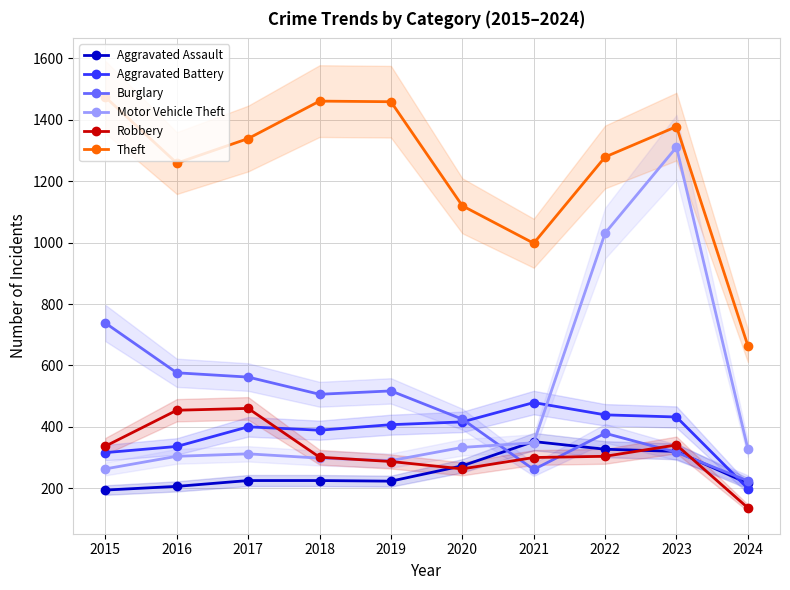

Reading left to right, extract all data points from this chart.

Aggravated Assault: 2015=194	2016=206	2017=225	2018=225	2019=223	2020=273	2021=352	2022=327	2023=320	2024=216
Aggravated Battery: 2015=316	2016=336	2017=400	2018=389	2019=407	2020=416	2021=479	2022=439	2023=432	2024=199
Burglary: 2015=738	2016=576	2017=562	2018=506	2019=517	2020=425	2021=261	2022=379	2023=317	2024=224
Motor Vehicle Theft: 2015=263	2016=304	2017=312	2018=298	2019=290	2020=333	2021=348	2022=1031	2023=1311	2024=328
Robbery: 2015=337	2016=454	2017=460	2018=301	2019=287	2020=263	2021=300	2022=304	2023=341	2024=136
Theft: 2015=1474	2016=1259	2017=1339	2018=1461	2019=1459	2020=1120	2021=998	2022=1279	2023=1378	2024=664